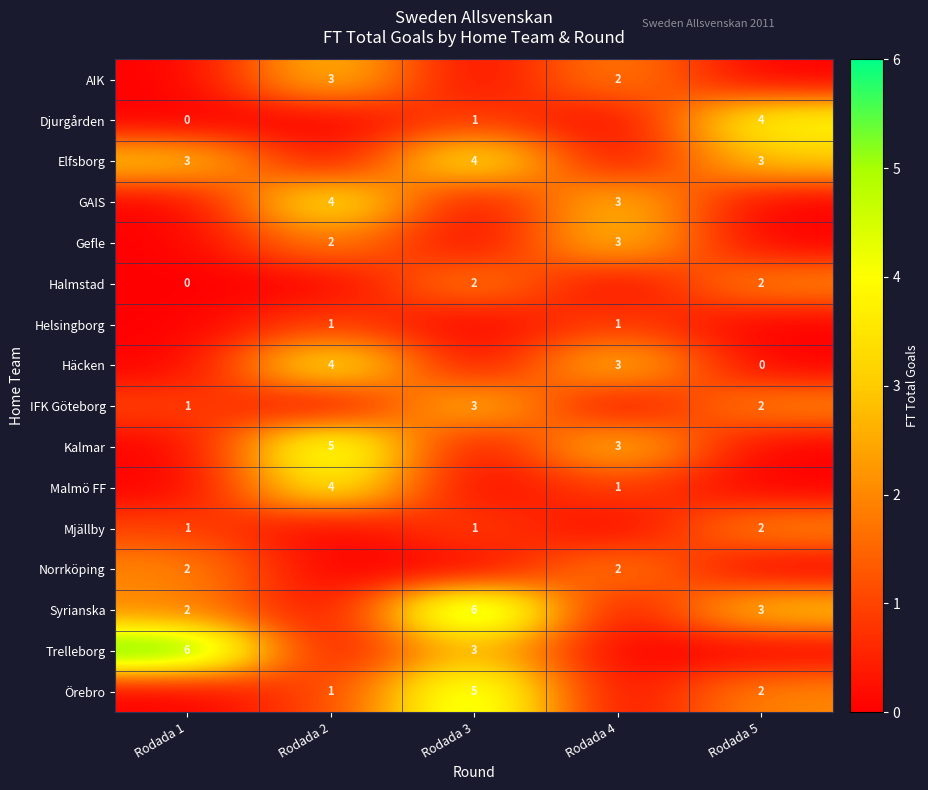

Reading right to left, transcribe all the data shown in this chart.

row_0: 0	2	0	3	0
row_1: 4	0	1	0	0
row_2: 3	0	4	0	3
row_3: 0	3	0	4	0
row_4: 0	3	0	2	0
row_5: 2	0	2	0	0
row_6: 0	1	0	1	0
row_7: 0	3	0	4	0
row_8: 2	0	3	0	1
row_9: 0	3	0	5	0
row_10: 0	1	0	4	0
row_11: 2	0	1	0	1
row_12: 0	2	0	0	2
row_13: 3	0	6	0	2
row_14: 0	0	3	0	6
row_15: 2	0	5	1	0